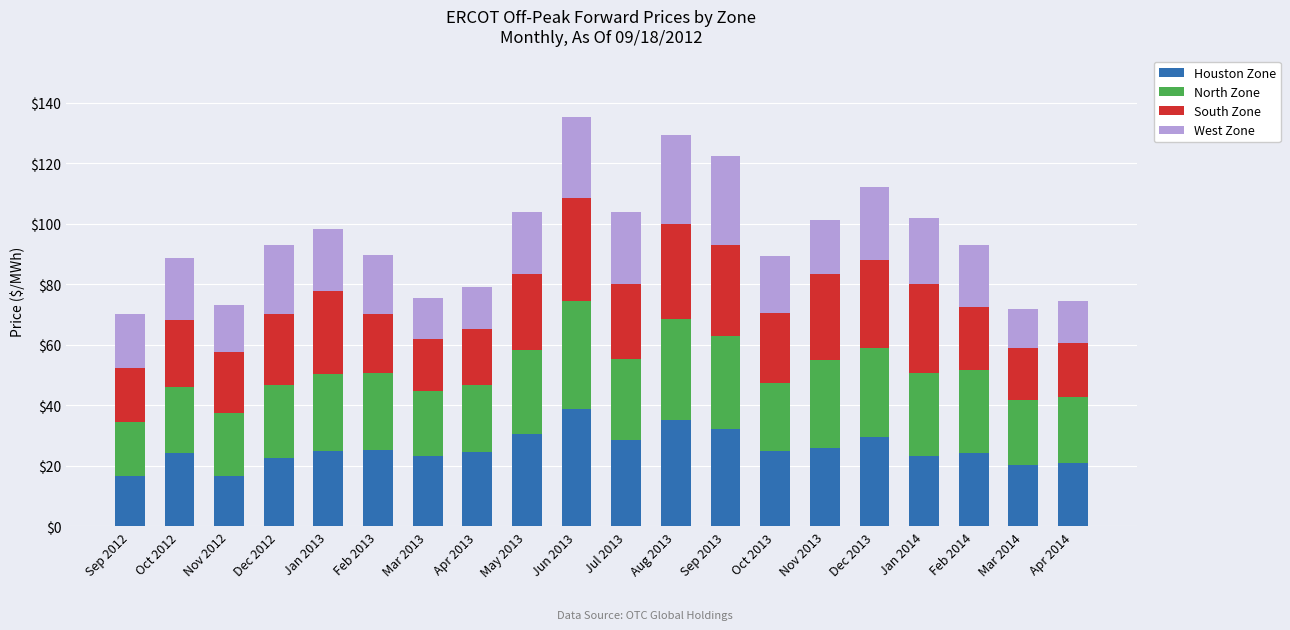

At which label does Houston Zone reach its peak?

Jun 2013